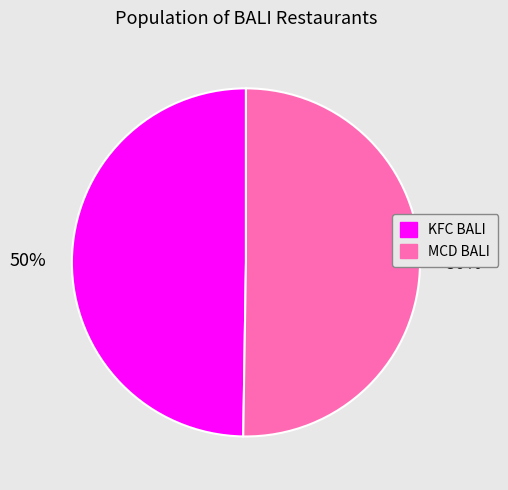

What percentage is the MCD BALI slice, to the nearest percent?

50%